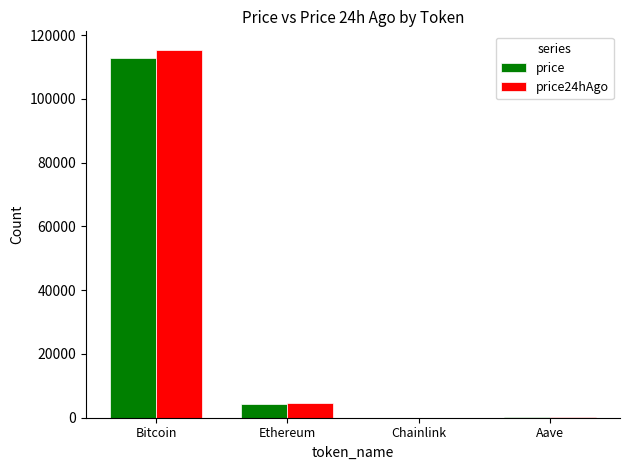

At which label is price closest to 56486?

Ethereum